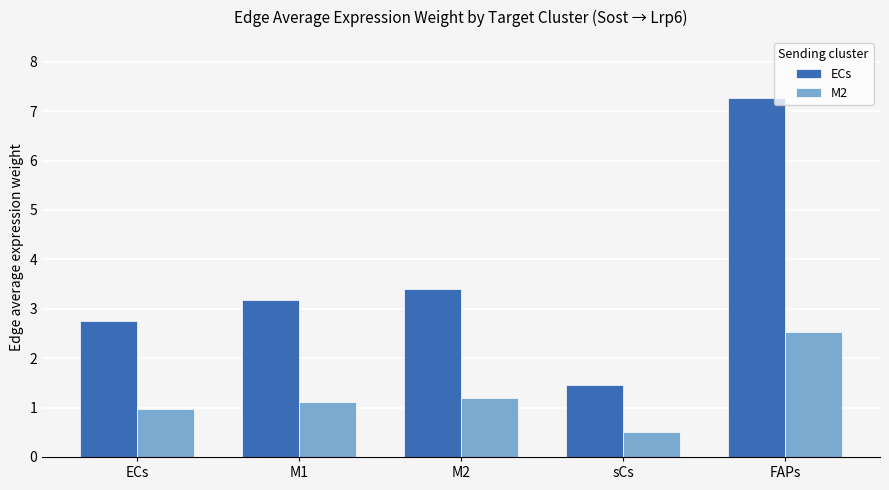

Where is ECs nearest to the value 4?

M2